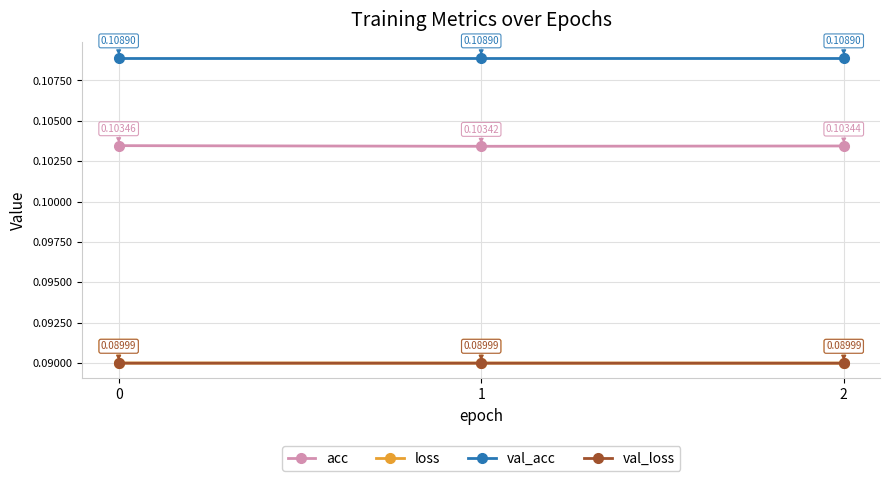

What are all the series names shown in the legend?

acc, loss, val_acc, val_loss